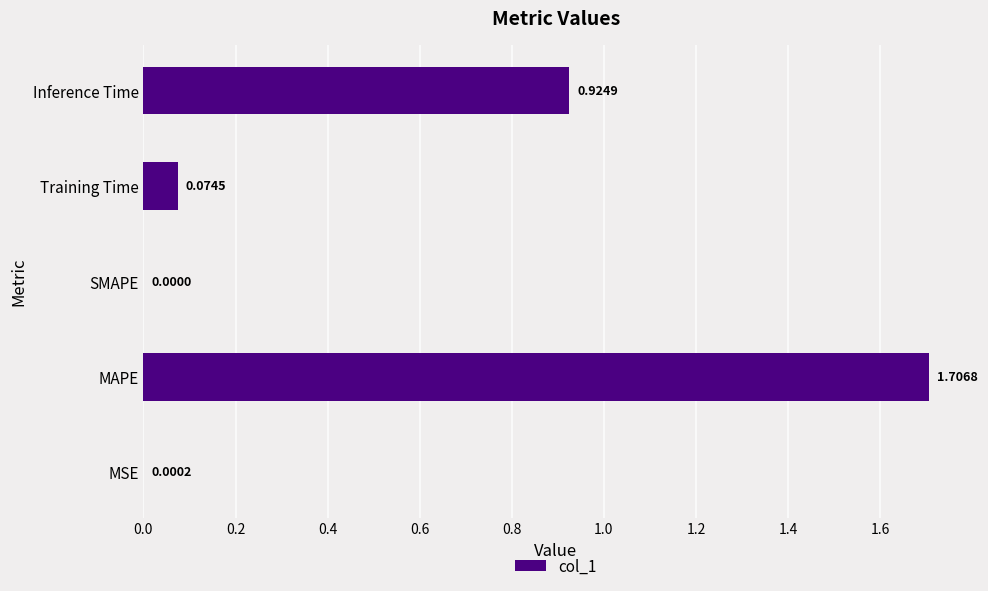

What is the sum of all values?

2.7